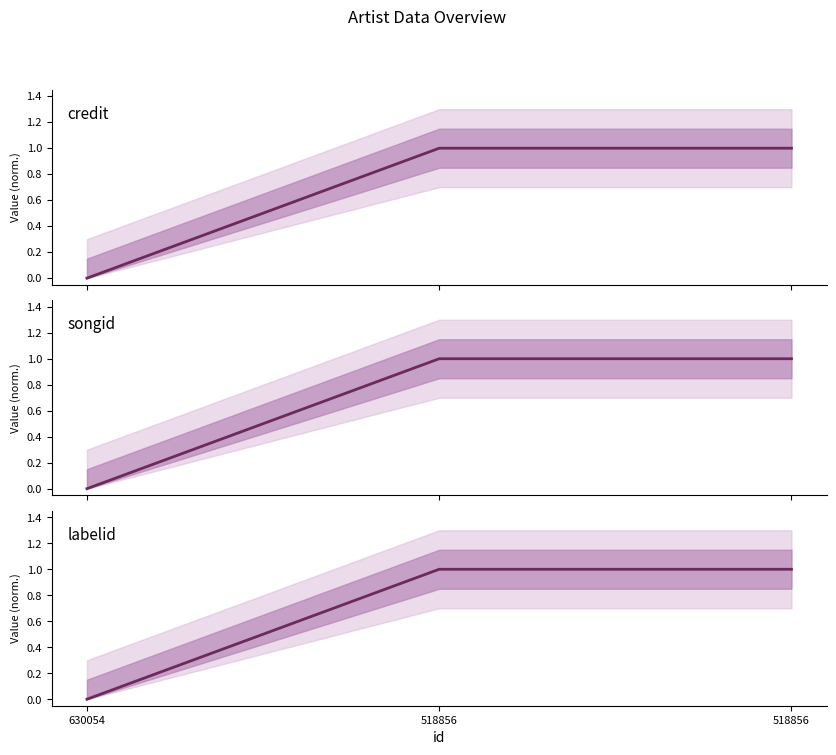

Is this an area chart (filled region under the line)?

No